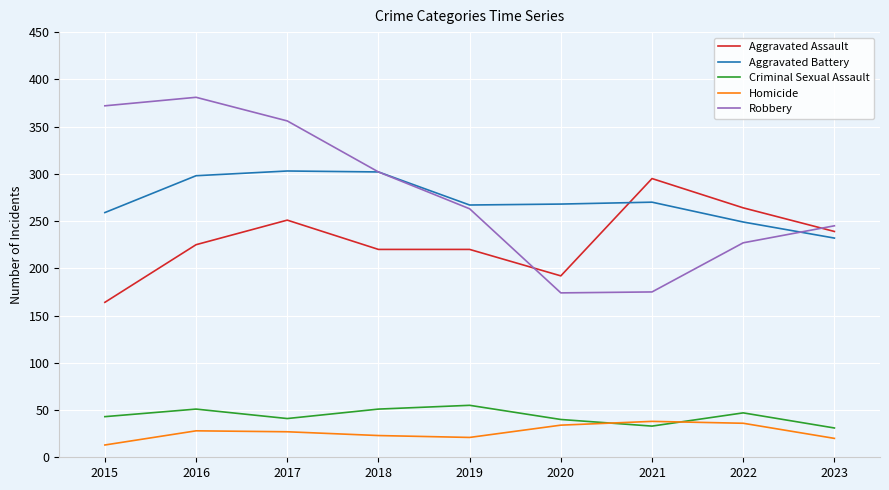

What is the difference between the Criminal Sexual Assault values at 2023 and 2021?

2